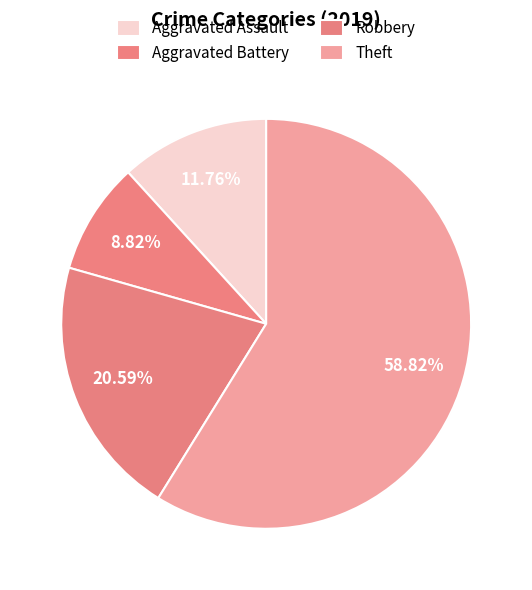

True or false: Theft accounts for 50% of the total.

False